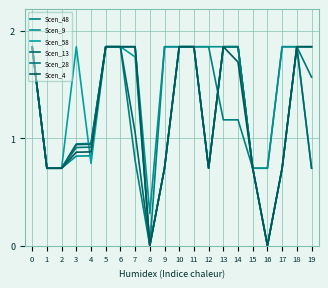

Reading left to right, transcribe all the data shown in this chart.

Scen_48: 0=1.8	1=0.7	2=0.7	3=0.9	4=1.0	5=1.8	6=1.8	7=0.8	8=0.0	9=1.8	10=1.8	11=1.8	12=1.8	13=1.2	14=1.2	15=0.7	16=0.7	17=1.8	18=1.8	19=1.8
Scen_9: 0=1.8	1=0.7	2=0.7	3=0.8	4=0.8	5=1.8	6=1.8	7=1.8	8=0.3	9=1.8	10=1.8	11=1.8	12=1.8	13=1.8	14=1.8	15=0.7	16=0.7	17=1.8	18=1.8	19=1.8
Scen_58: 0=1.8	1=0.7	2=0.7	3=1.8	4=0.8	5=1.8	6=1.8	7=1.8	8=0.0	9=0.7	10=1.8	11=1.8	12=0.7	13=1.8	14=1.8	15=0.7	16=0.0	17=0.7	18=1.8	19=0.7
Scen_13: 0=1.8	1=0.7	2=0.7	3=0.9	4=0.9	5=1.8	6=1.8	7=1.1	8=0.0	9=0.7	10=1.8	11=1.8	12=0.7	13=1.8	14=1.8	15=0.7	16=0.0	17=0.7	18=1.8	19=0.7
Scen_28: 0=1.8	1=0.7	2=0.7	3=0.9	4=0.9	5=1.8	6=1.8	7=1.8	8=0.0	9=0.7	10=1.8	11=1.8	12=0.7	13=1.8	14=1.8	15=0.7	16=0.0	17=0.7	18=1.8	19=1.6
Scen_4: 0=1.8	1=0.7	2=0.7	3=0.9	4=0.9	5=1.8	6=1.8	7=1.8	8=0.0	9=0.7	10=1.8	11=1.8	12=0.7	13=1.8	14=1.7	15=0.7	16=0.0	17=0.7	18=1.8	19=1.8